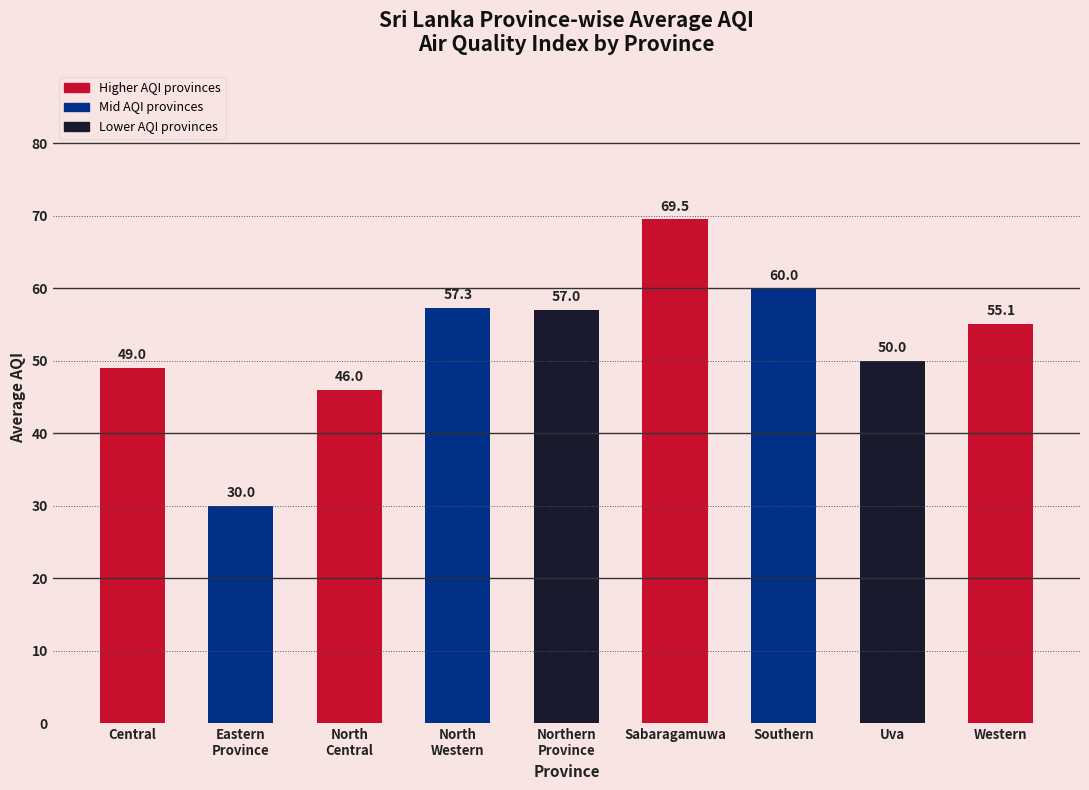

Are the bars grouped side by side (vs. stacked)?

No